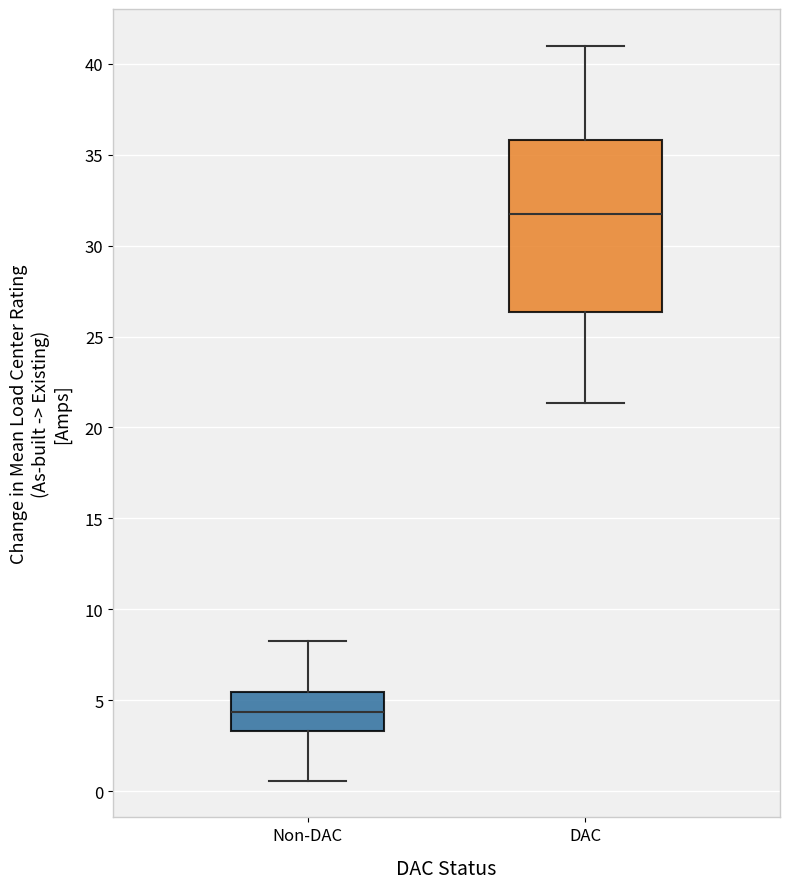

Comparing the boxes themselves (not the whiskers), which one is the tallest?

DAC